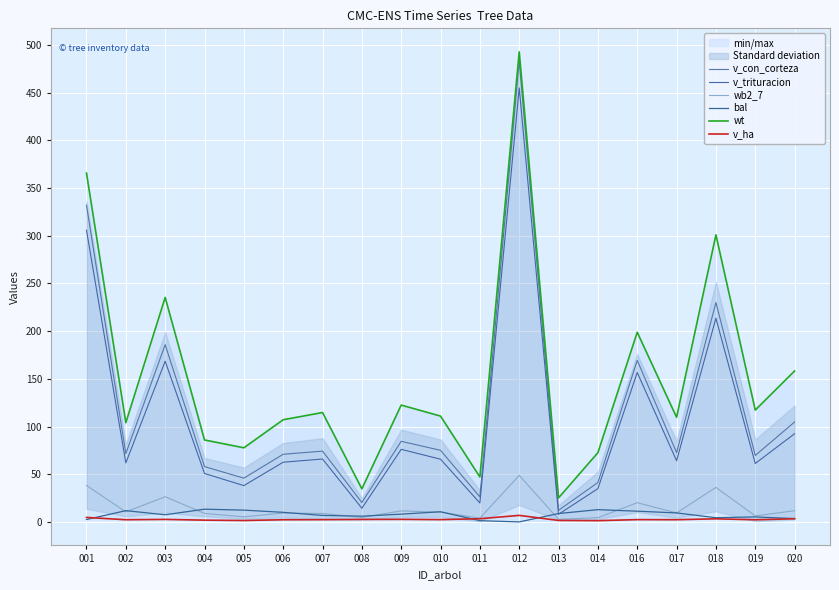

At how many categories does at least one series exceed 281?

3